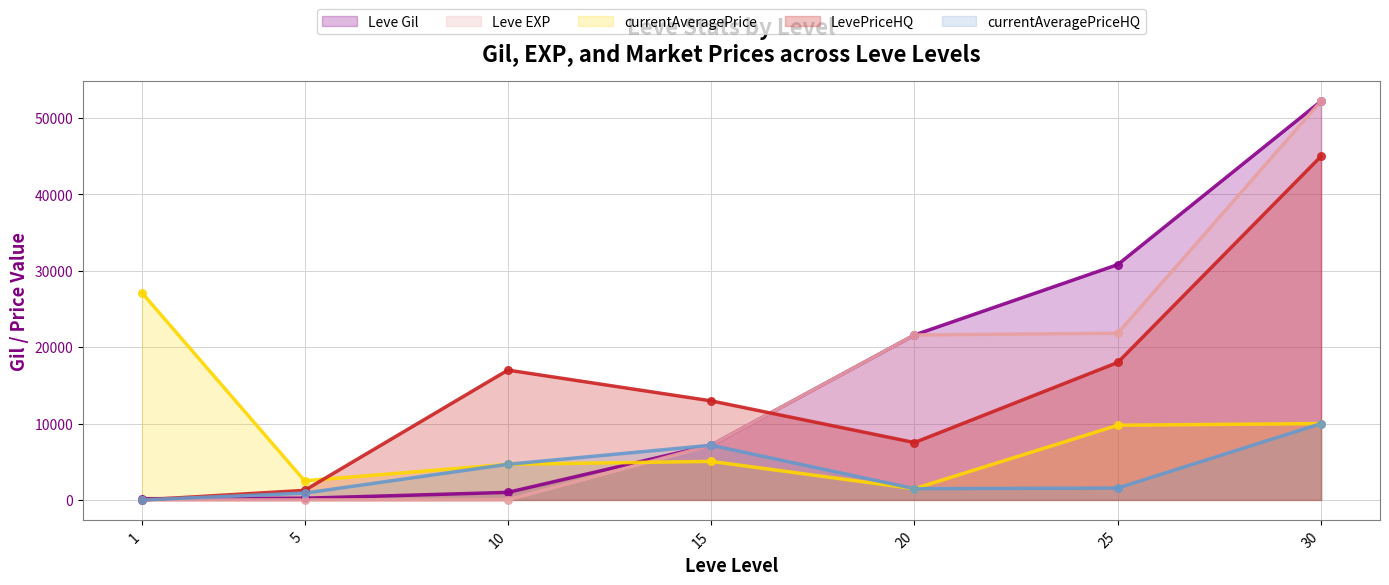

Which series reaches the minimum Y coordinate?

LevePriceHQ